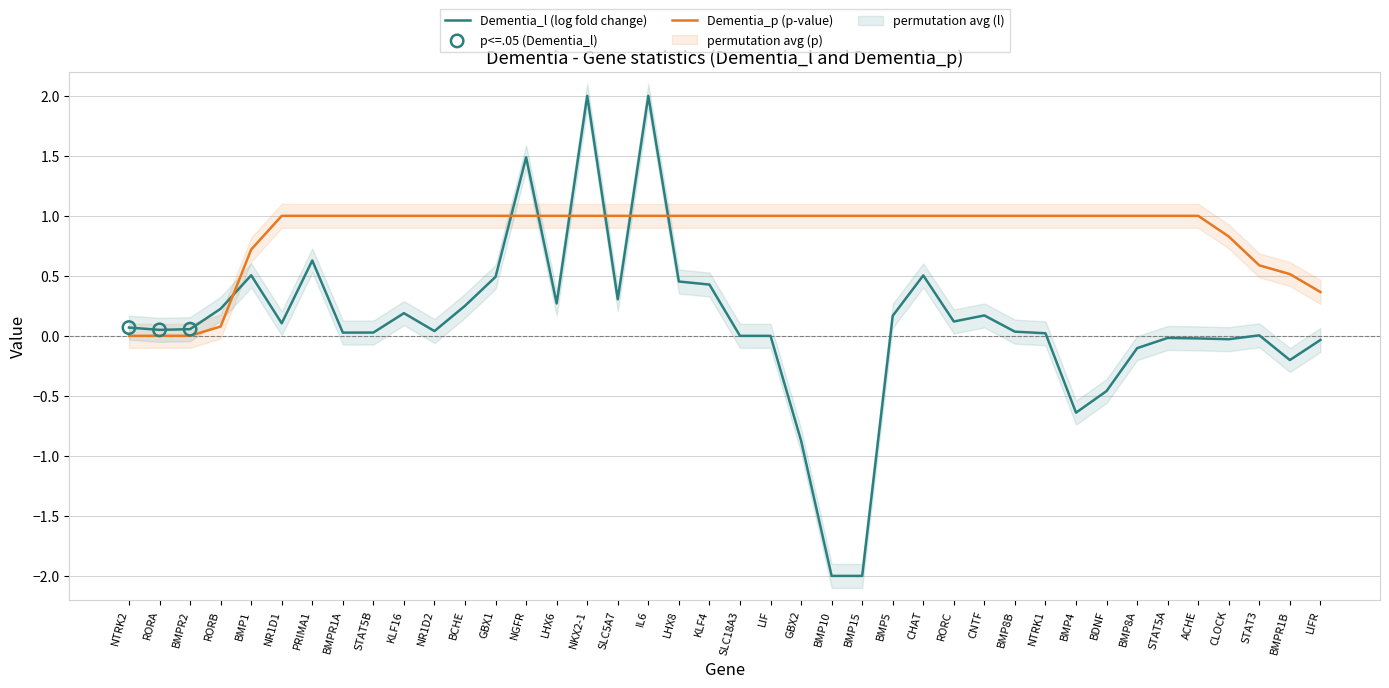

What is the ratio of the value at GBX2 to the value at KLF16?

1.0